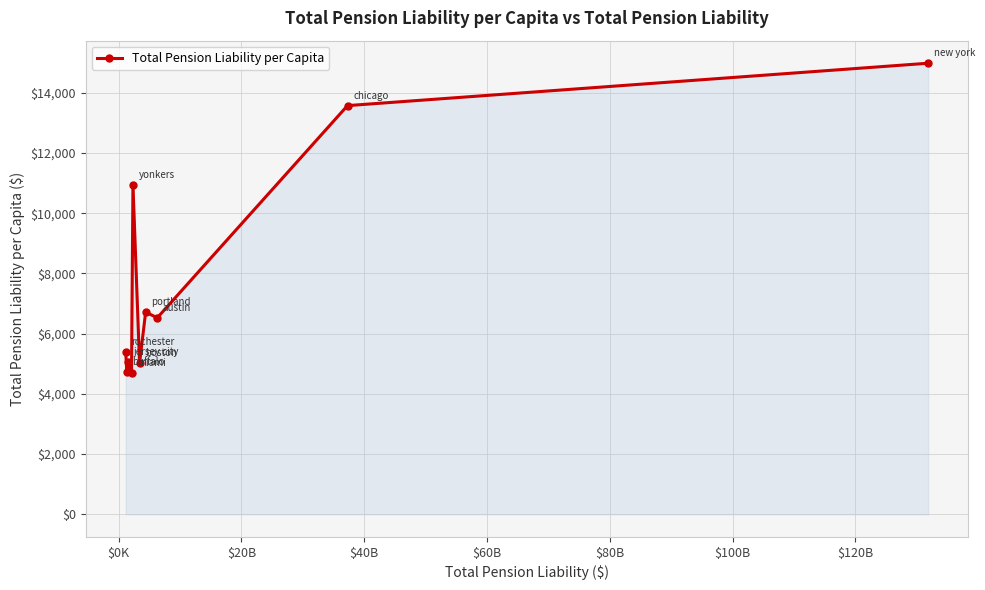

What is the value of the 7th point from the left?

6714.1